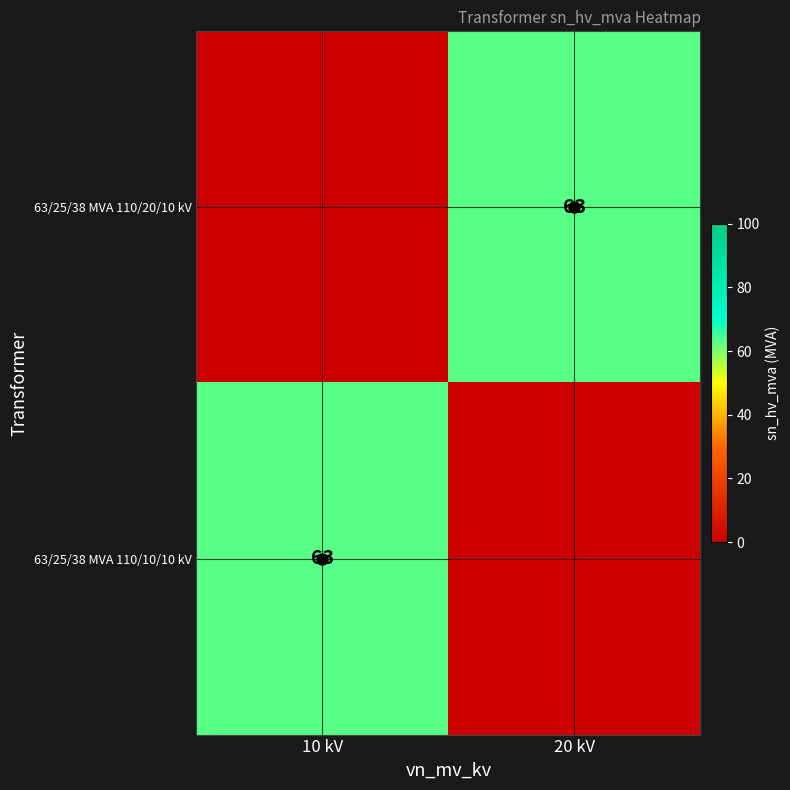

Rank the categories by 63/25/38 MVA 110/20/10 kV value from highest to lowest.

20 kV, 10 kV